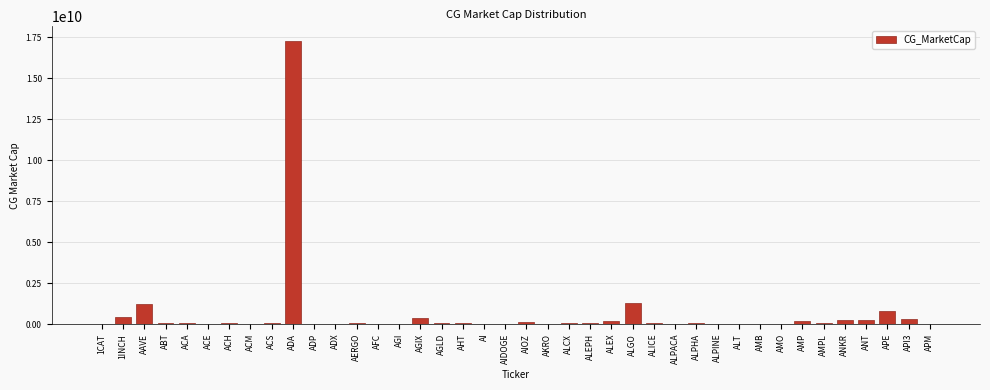

What is the greatest value displayed?

17294330251